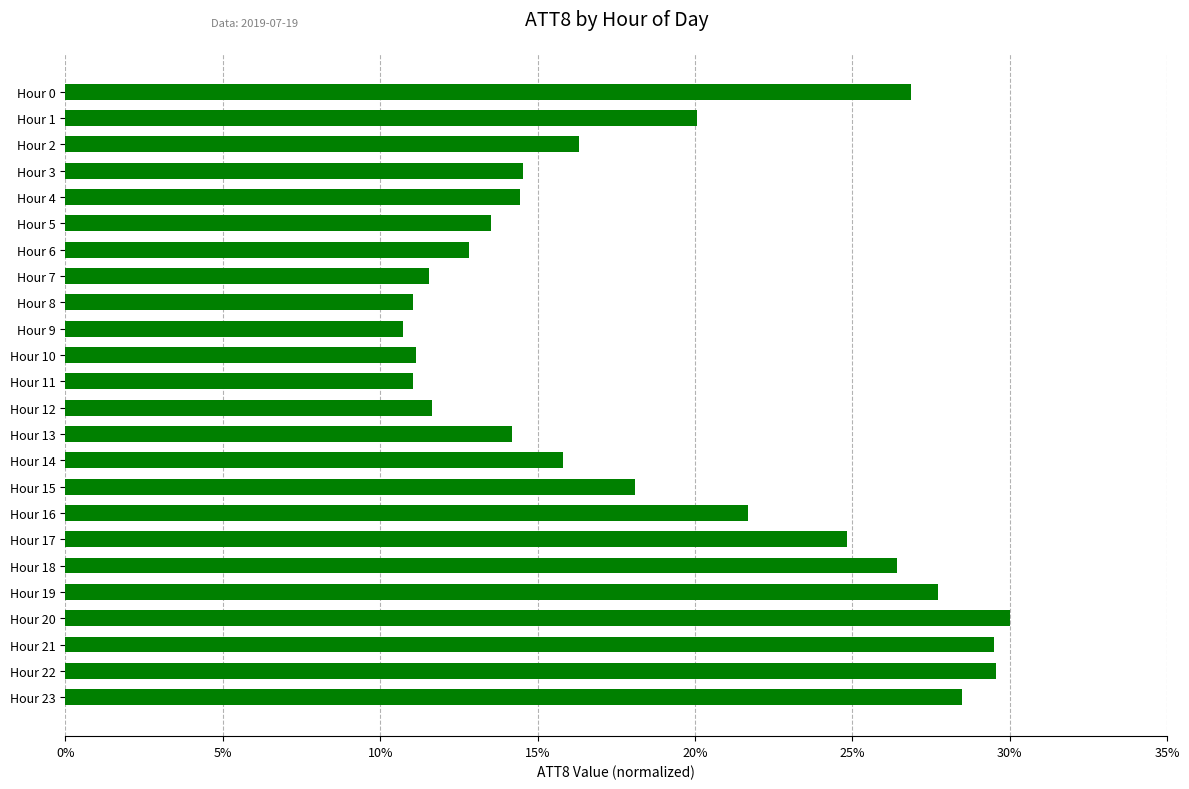

The chart shows a value of 21.7 at Hour 16. True or false?

True